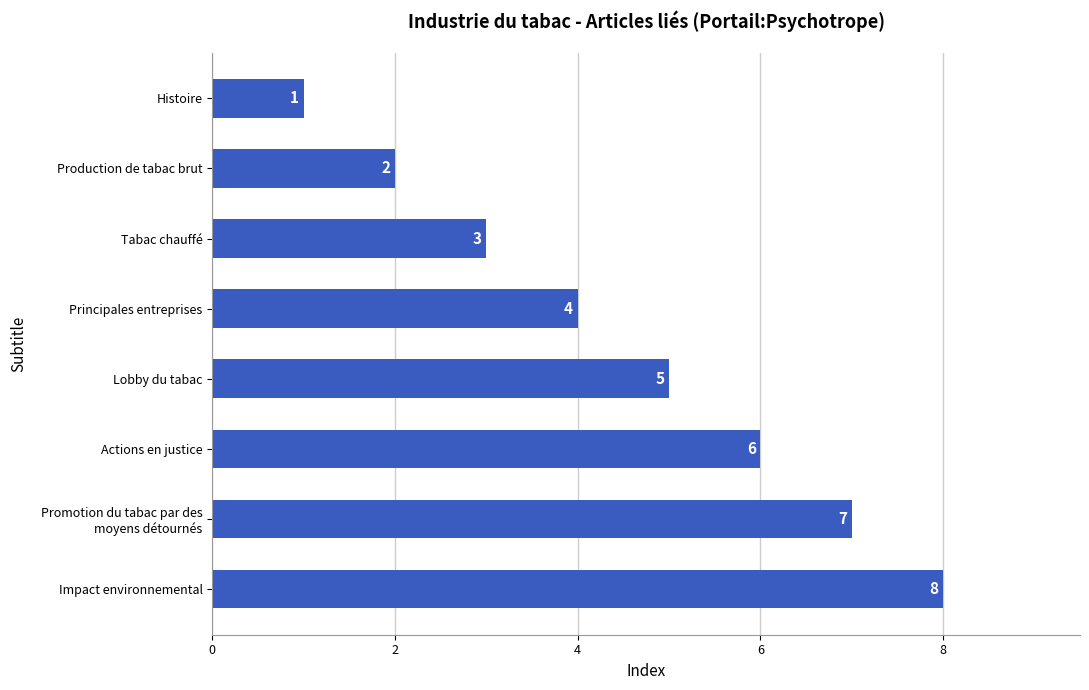

Which has a higher value, Production de tabac brut or Impact environnemental?

Impact environnemental